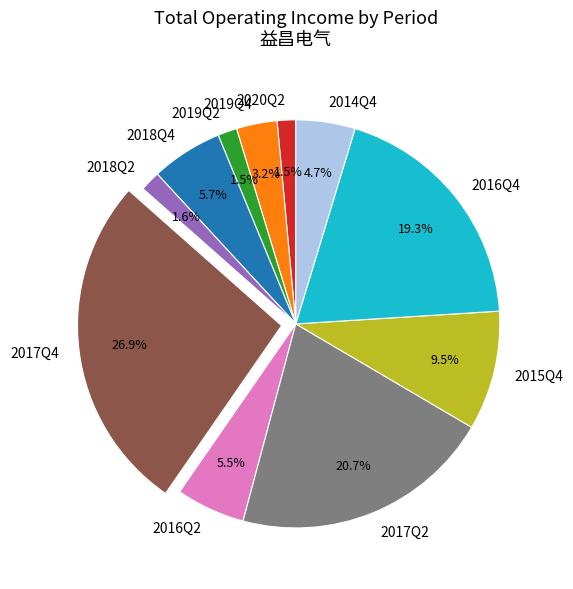

What percentage is the 2014Q4 slice, to the nearest percent?

5%